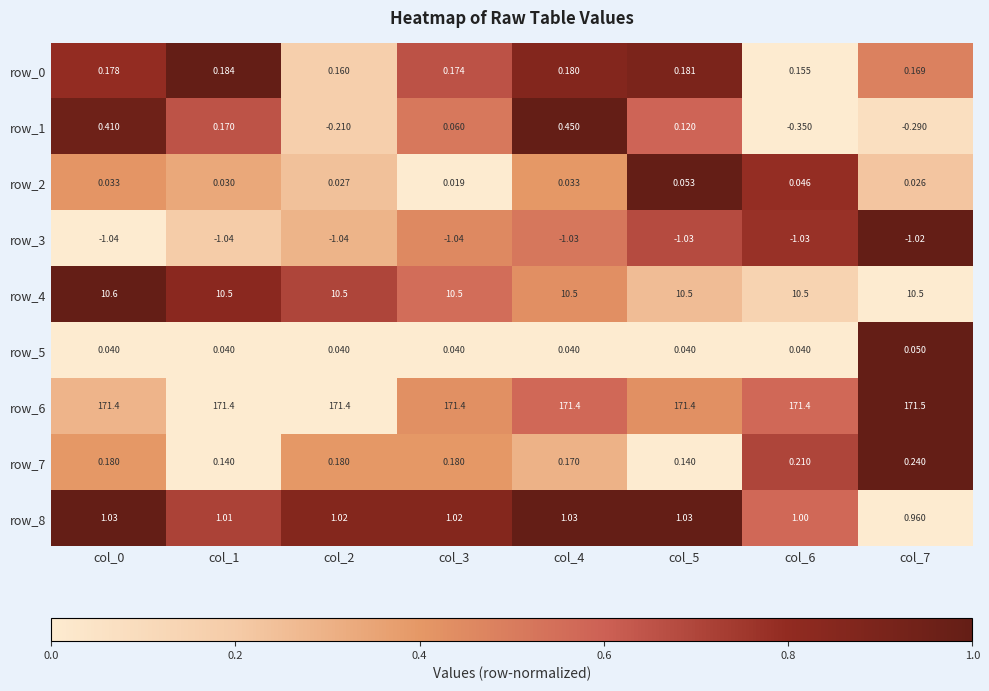

Between col_3 and col_4, which series saw the biggest shift?

row_1